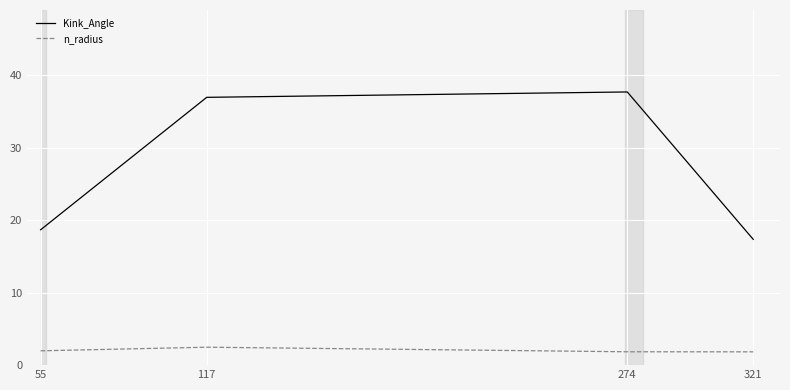

How many categories are shown in the chart?

4